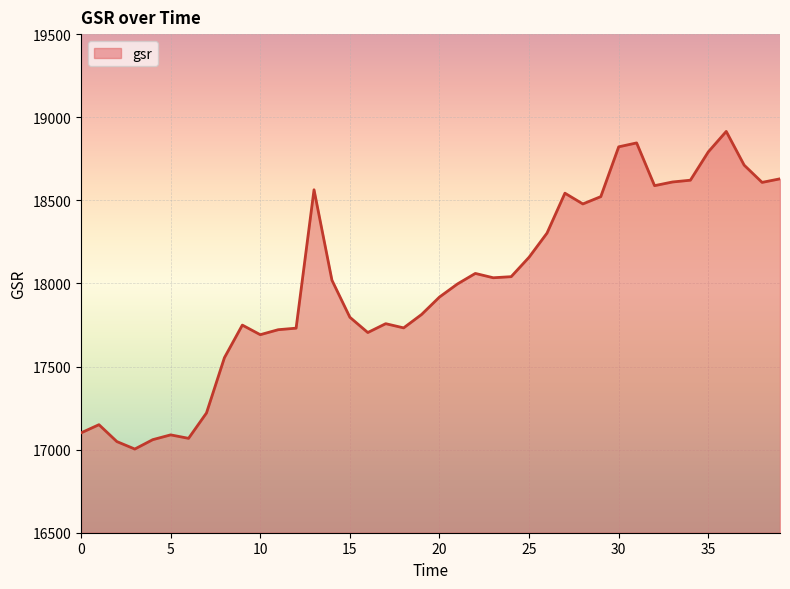

What is the difference between the maximum and minimum values?

1911.0